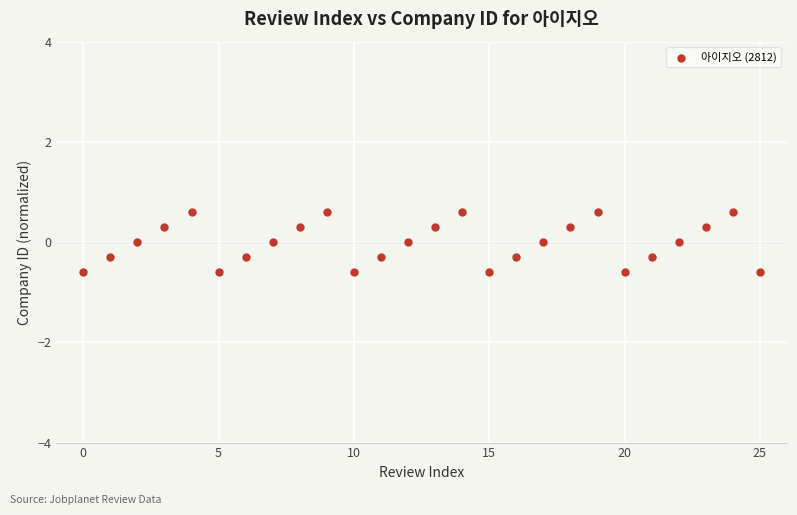

What is the range of Y values (max minus min)?

1.2